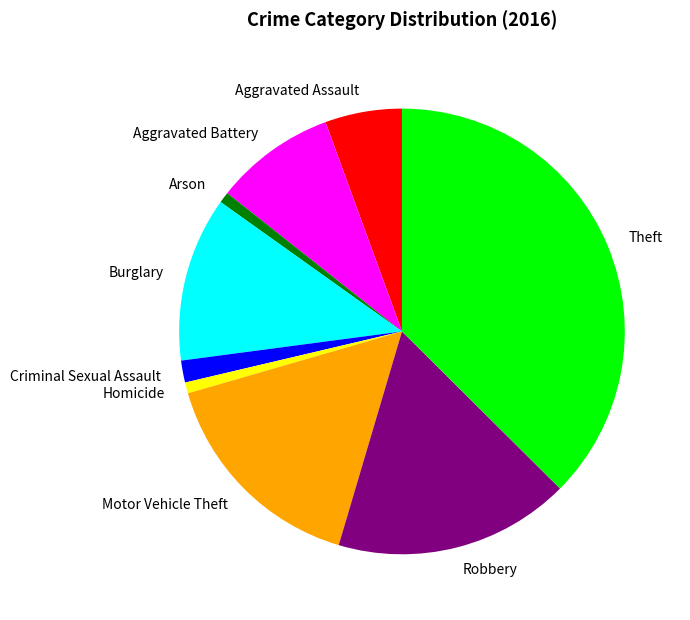

Does Theft represent more than half of the total?

No